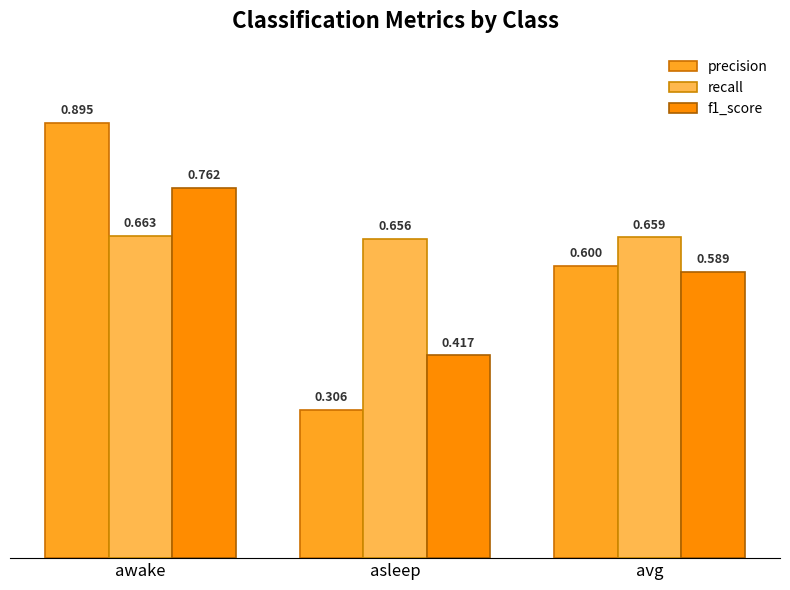

What is the average value of the precision series?

0.6